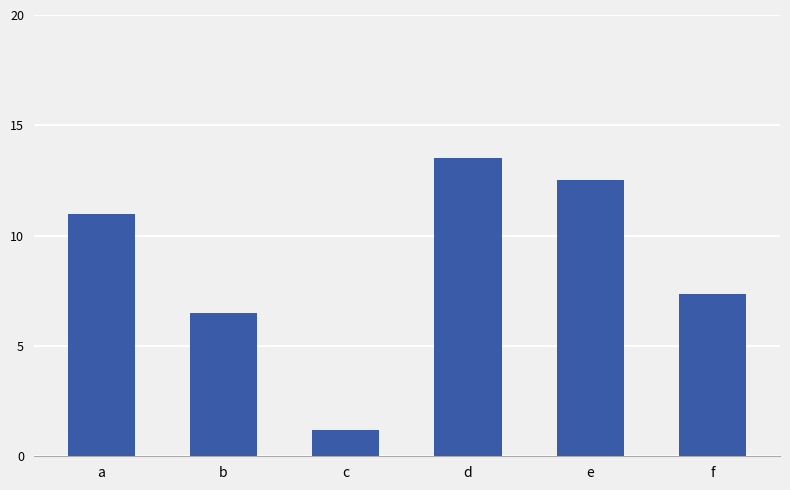

Is it true that the value at b is 6.5?

True